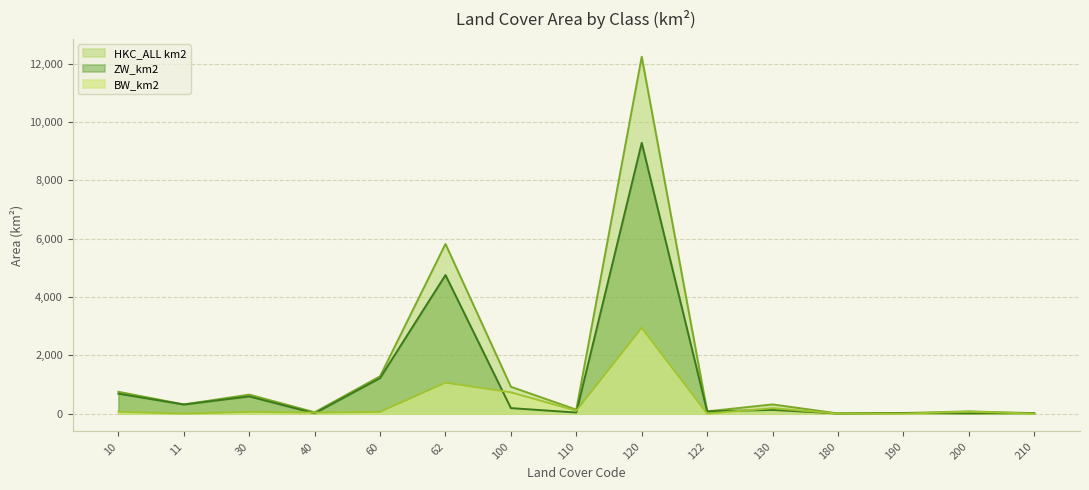

Is it true that BW_km2 equals 60.5 at 30?

True